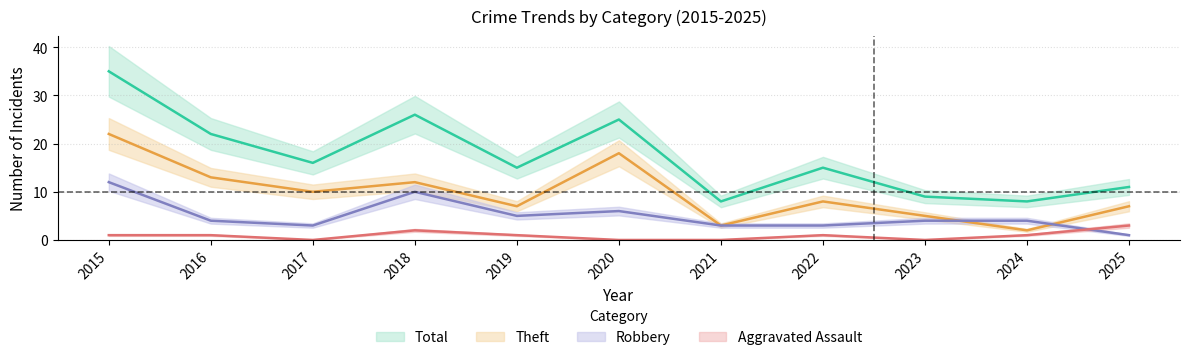

The value of Theft at 2021 is 1. True or false?

False